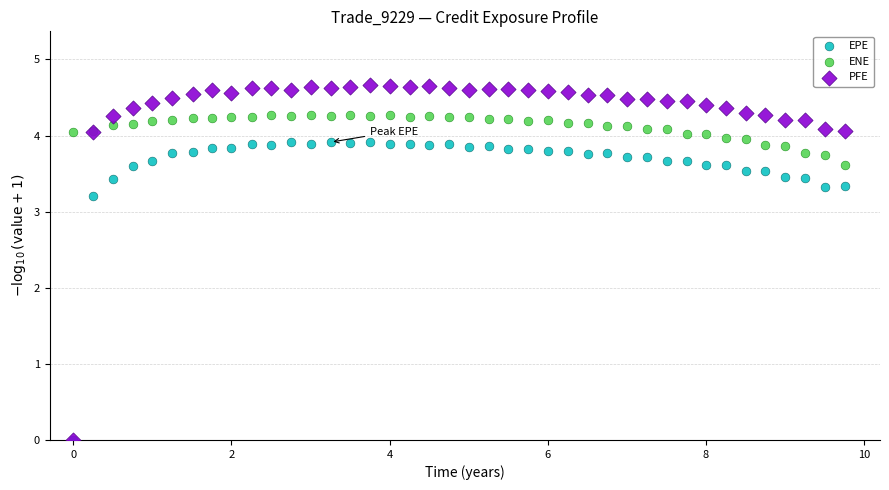

What are all the series names shown in the legend?

EPE, ENE, PFE